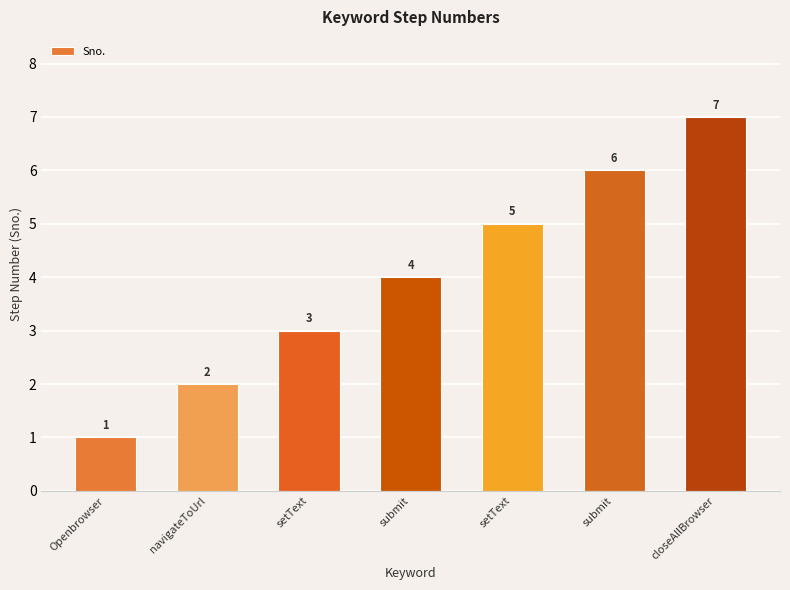

What is the label of the 7th bar from the right?

Openbrowser